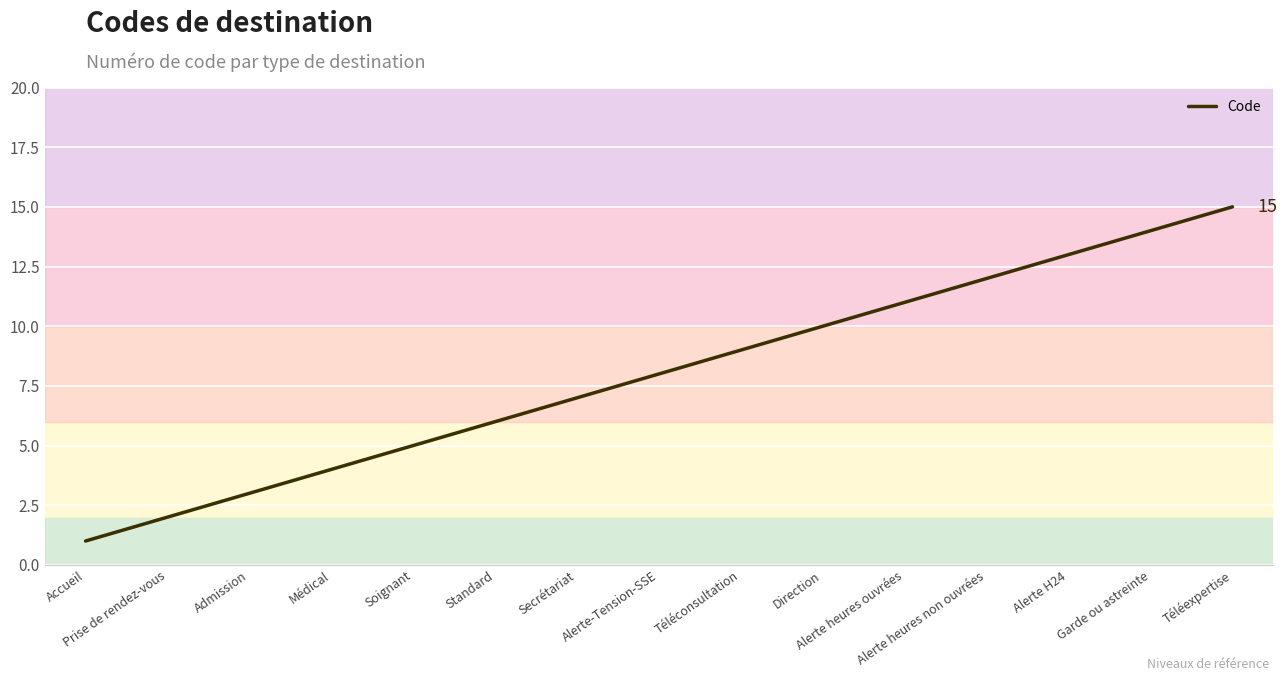

How many series are shown in this chart?

1